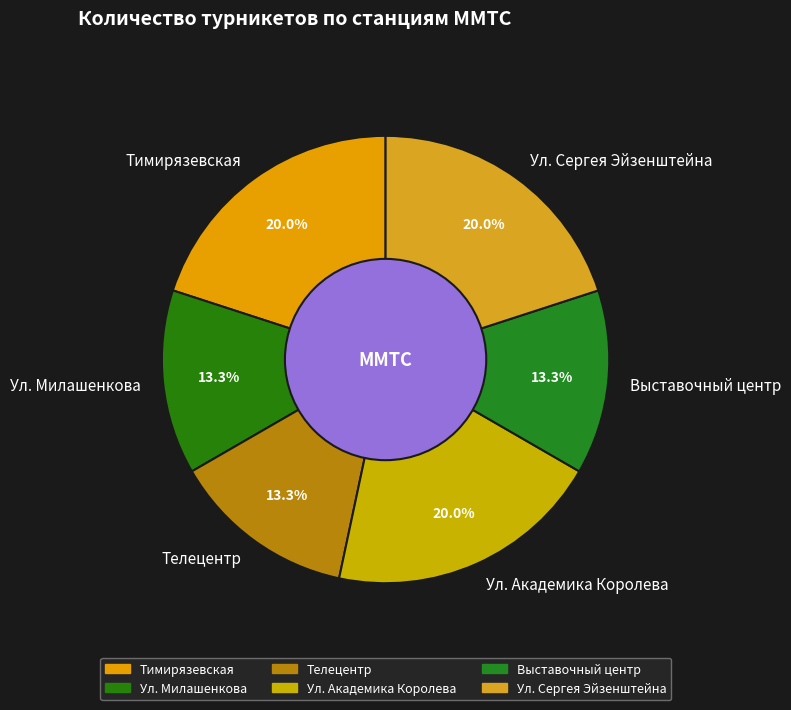

How many segments does this pie chart have?

6